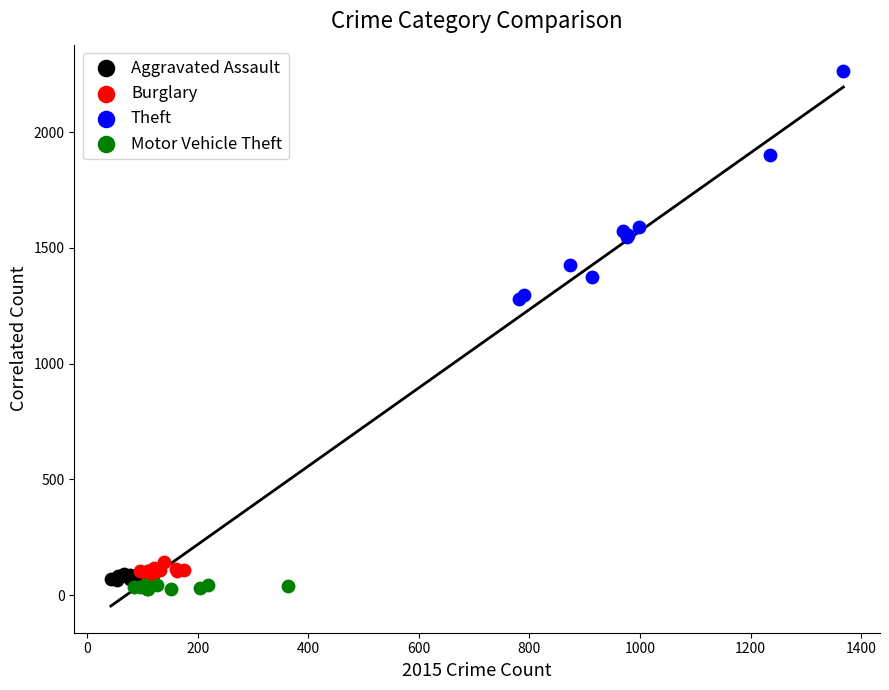

Which series reaches the maximum Y coordinate?

Theft